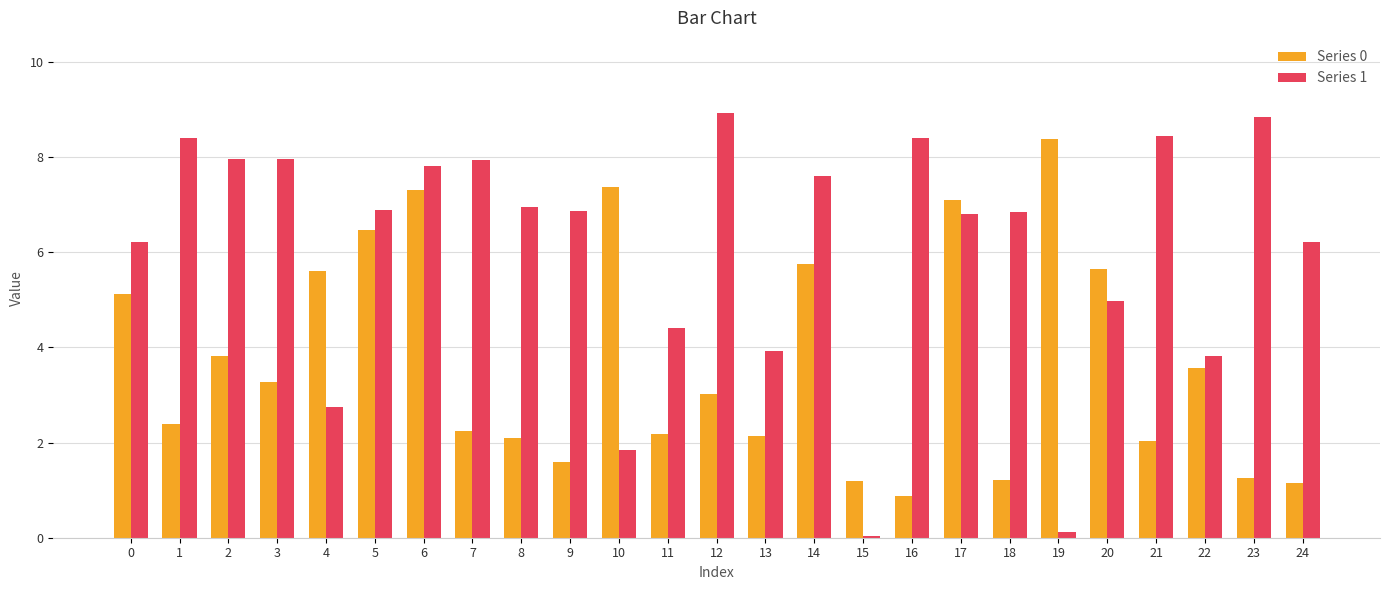

How many series are shown in this chart?

2